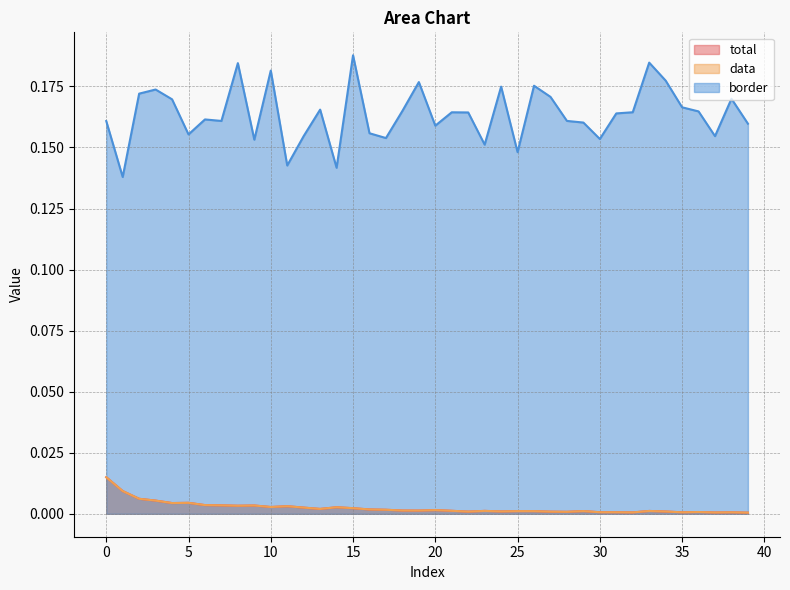

At how many categories does at least one series exceed 0?

40